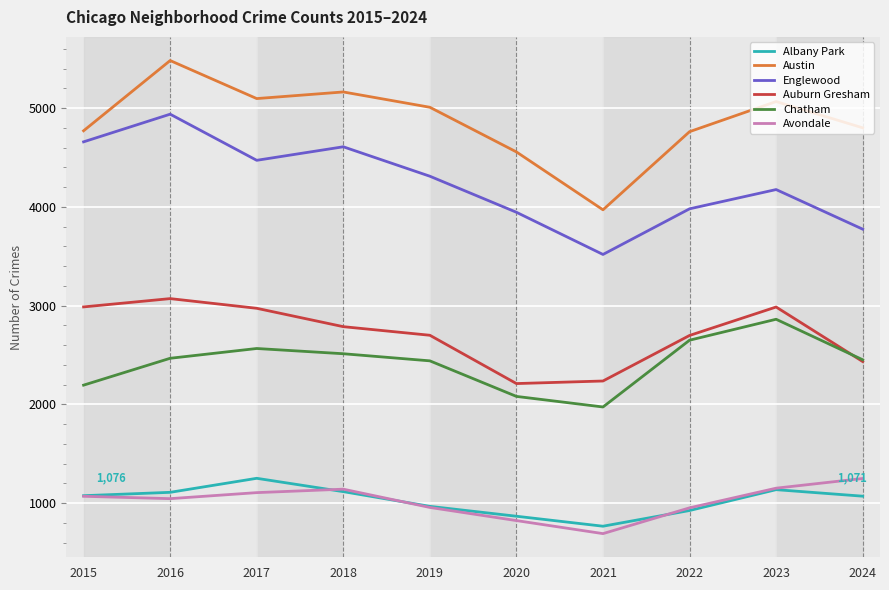

True or false: Englewood and Auburn Gresham intersect in this chart.

False